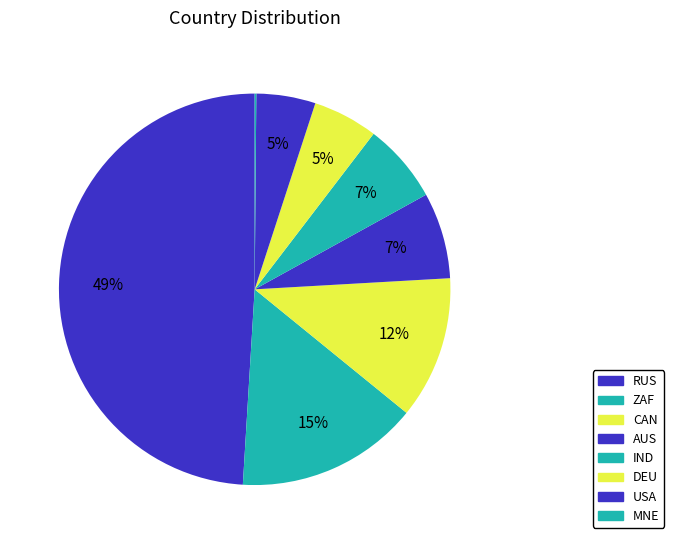

Is DEU the majority of the pie?

No